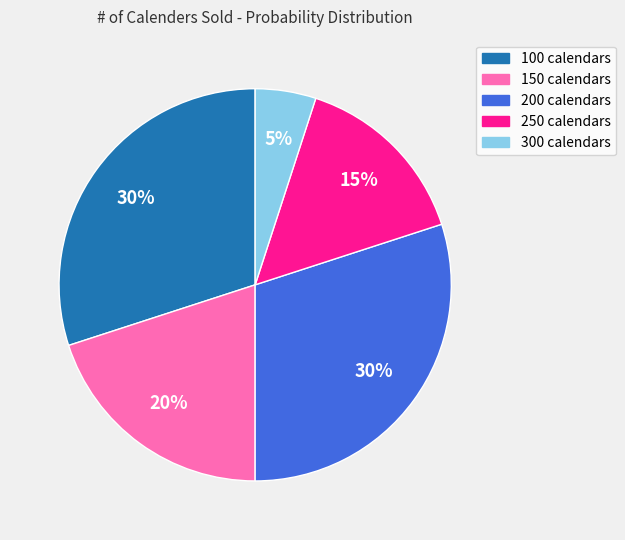

To the nearest percent, what percentage of the pie is 200?

30%